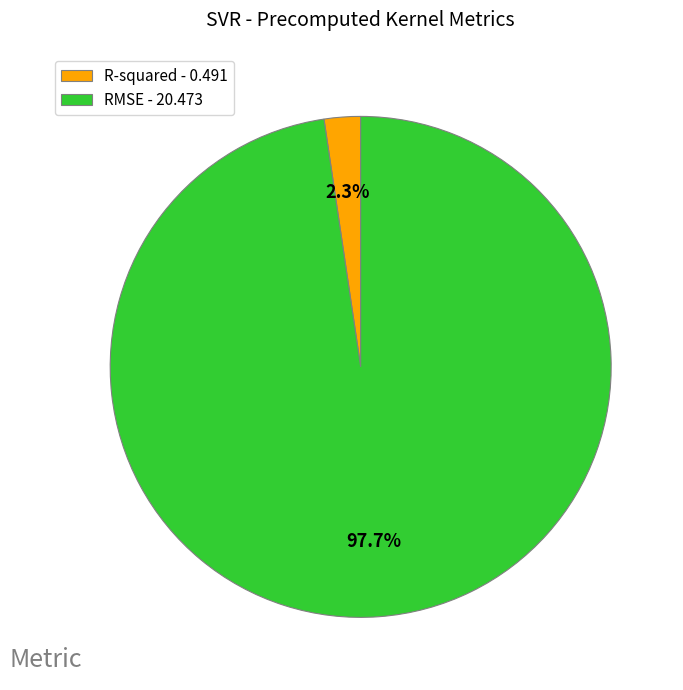

Between RMSE and R-squared, which is larger?

RMSE